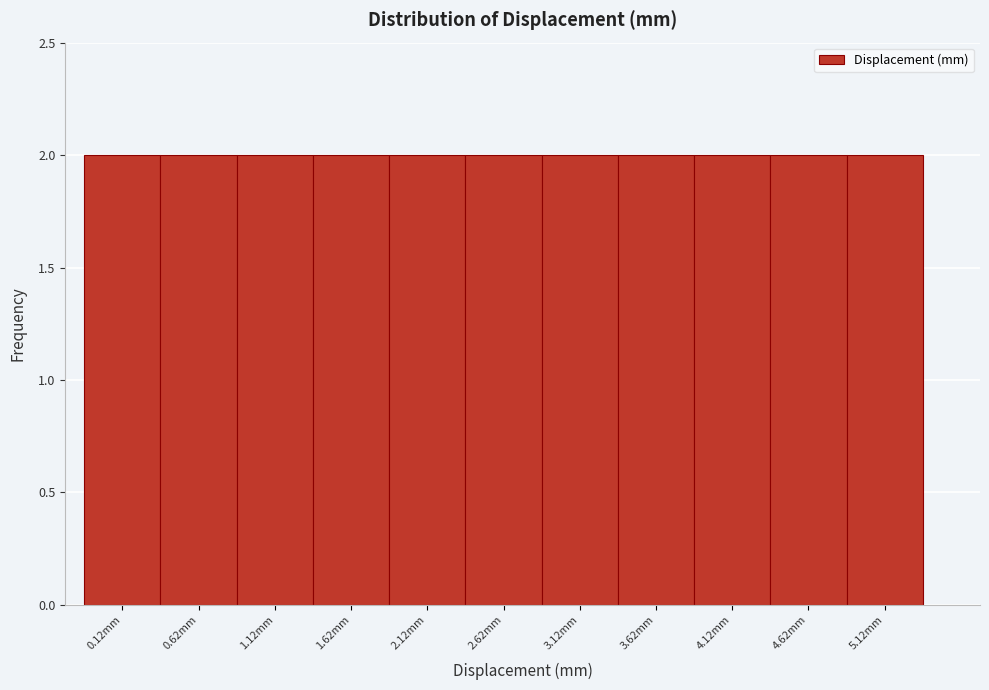

Reading left to right, transcribe this chart: for each bar, give the range it covers on the x-axis and its height. Neither the bar edges nor the heights are printed on the chart, so give them approximately, as read against the axes.

-0.125 to 0.375: 2
0.375 to 0.875: 2
0.875 to 1.375: 2
1.375 to 1.875: 2
1.875 to 2.375: 2
2.375 to 2.875: 2
2.875 to 3.375: 2
3.375 to 3.875: 2
3.875 to 4.375: 2
4.375 to 4.875: 2
4.875 to 5.375: 2